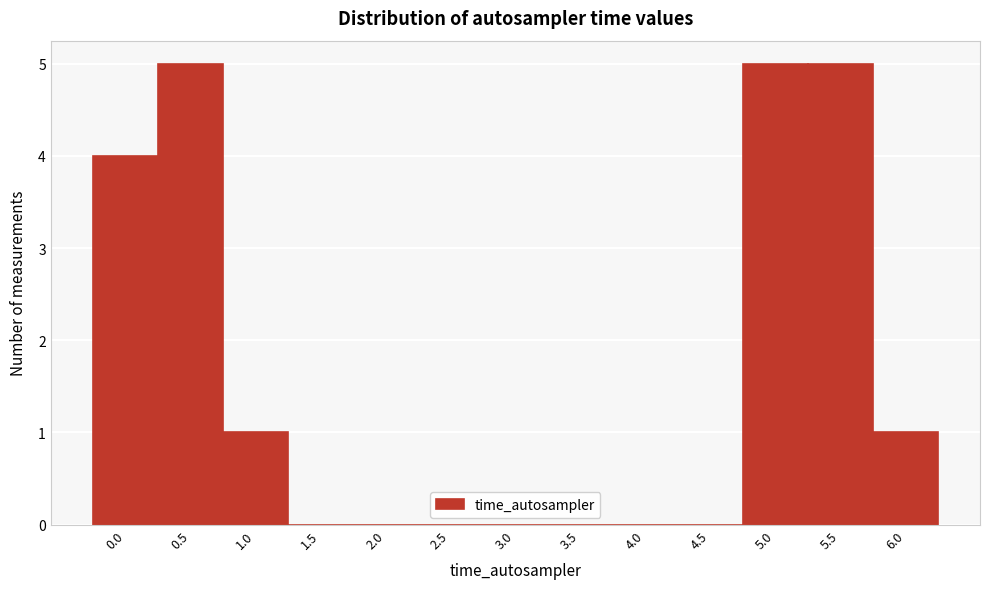

Reading left to right, extract all data points from this chart.

0.0=4	0.5=5	1.0=1	1.5=0	2.0=0	2.5=0	3.0=0	3.5=0	4.0=0	4.5=0	5.0=5	5.5=5	6.0=1